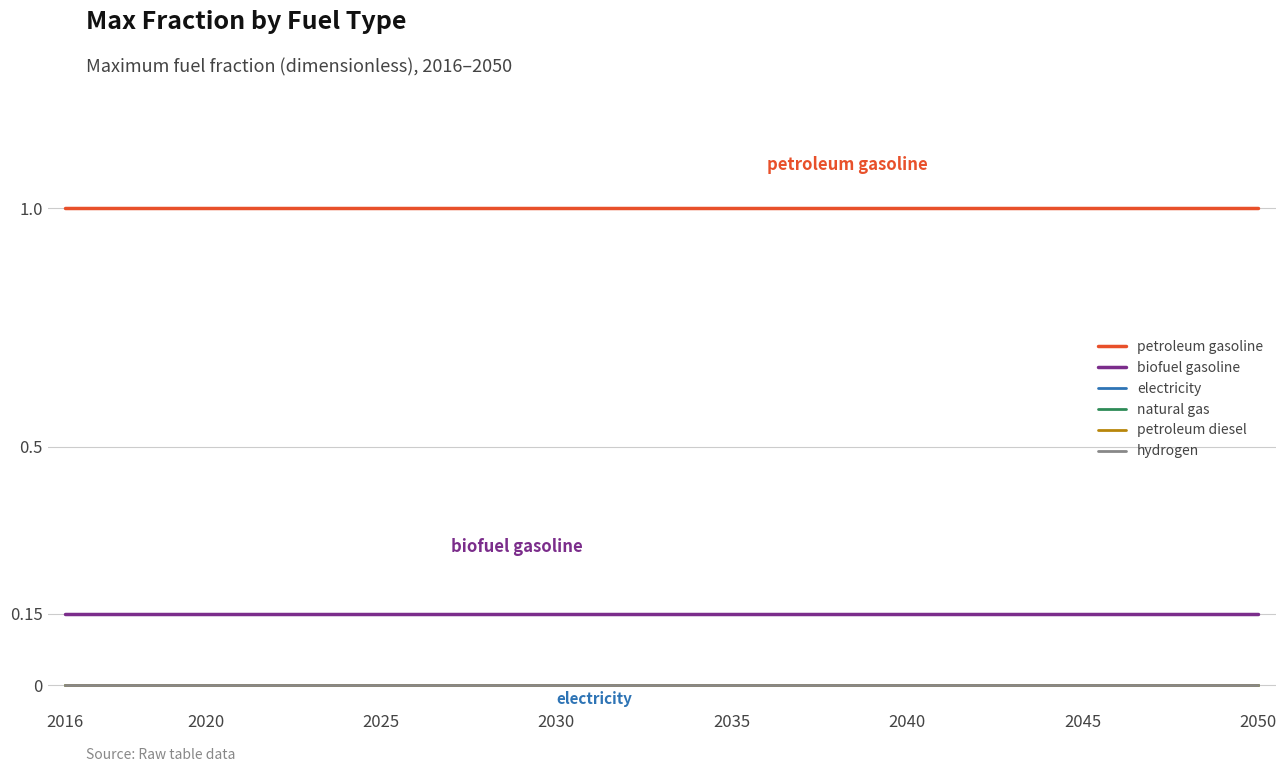

True or false: electricity and natural gas intersect in this chart.

False